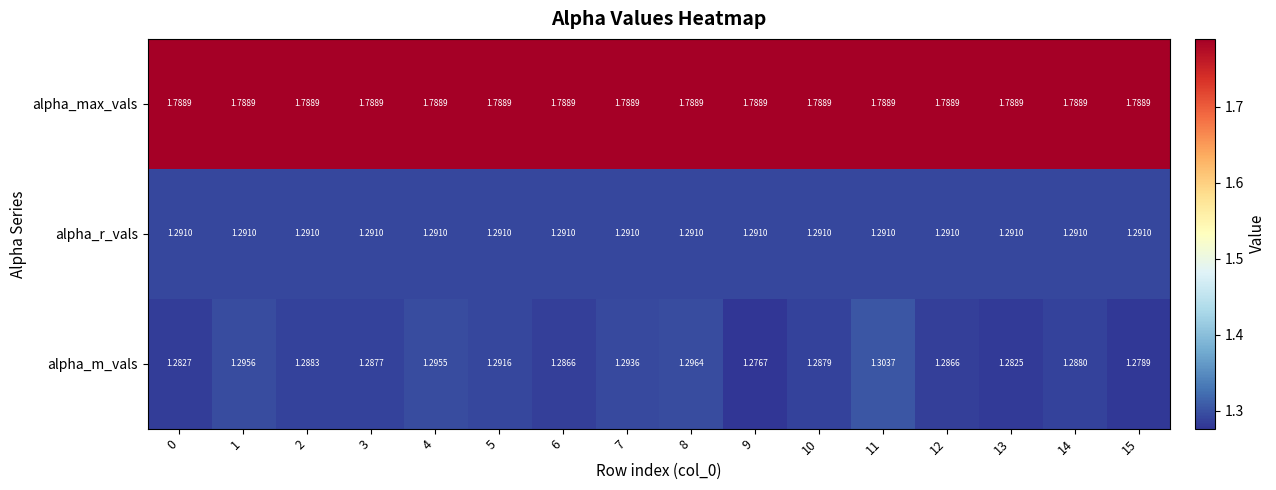

Between 0 and 7, which series saw the biggest shift?

alpha_m_vals